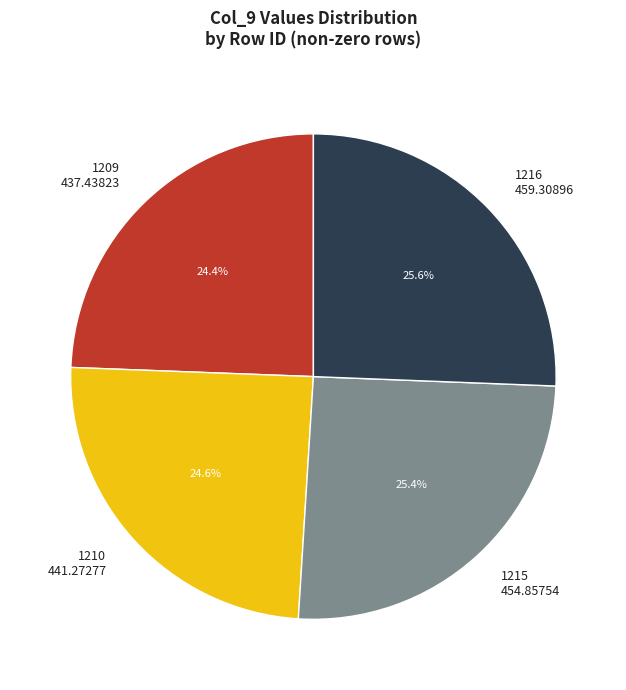

How many slices are in this pie chart?

4